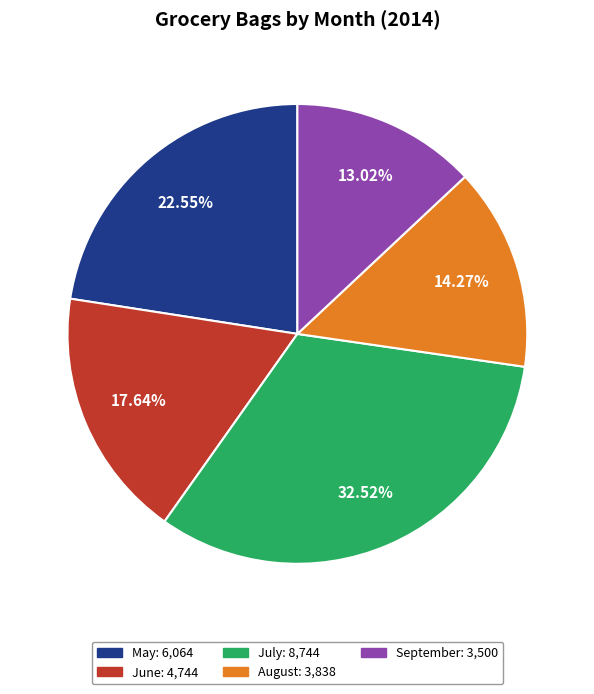

Rank the categories by value from highest to lowest.

July, May, June, August, September